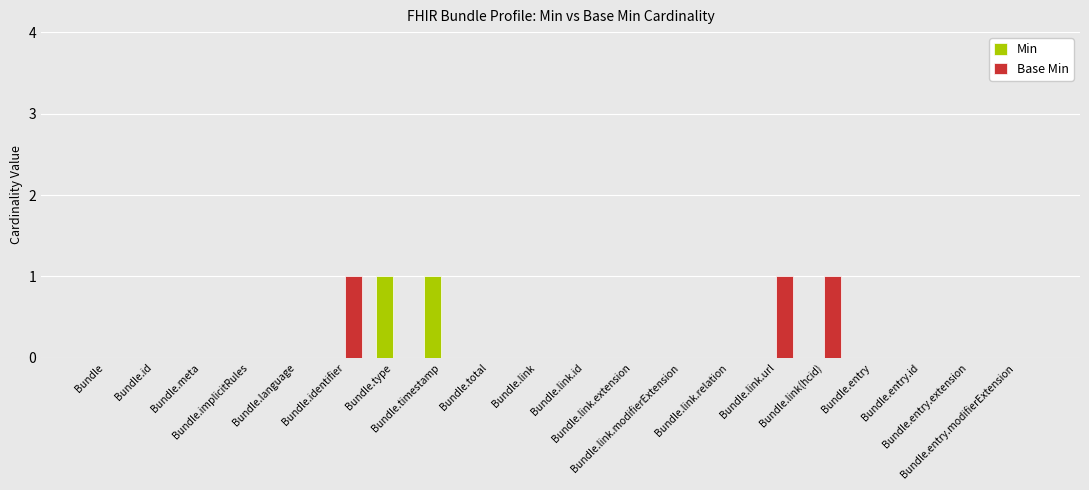

Which series has the largest total across all categories?

Base Min